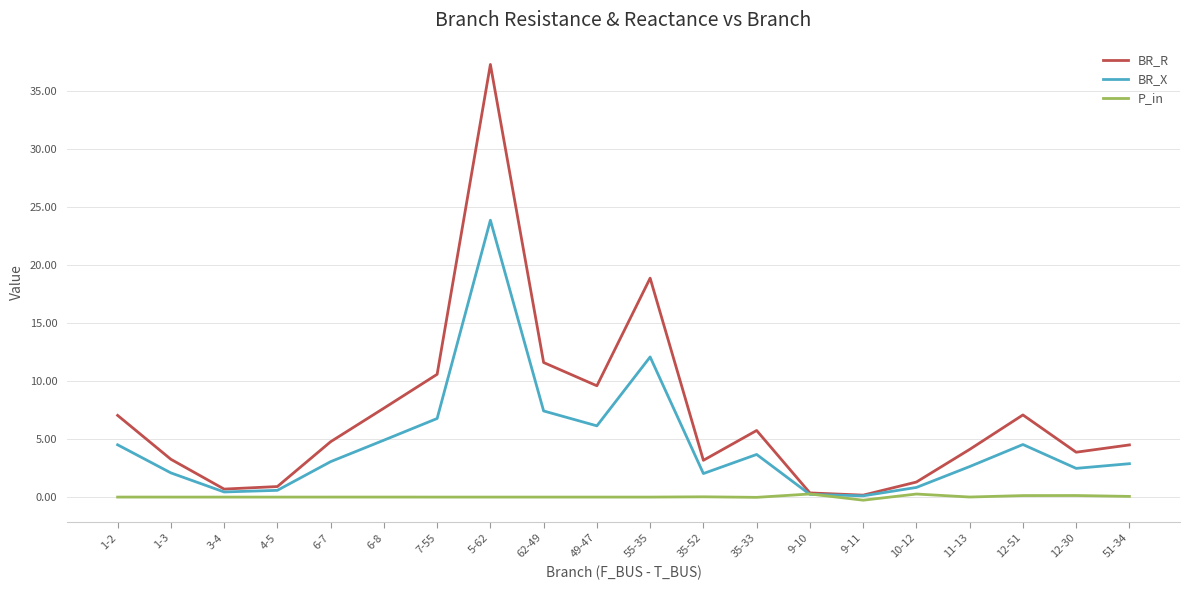

Which series has the largest range (max minus min)?

BR_R